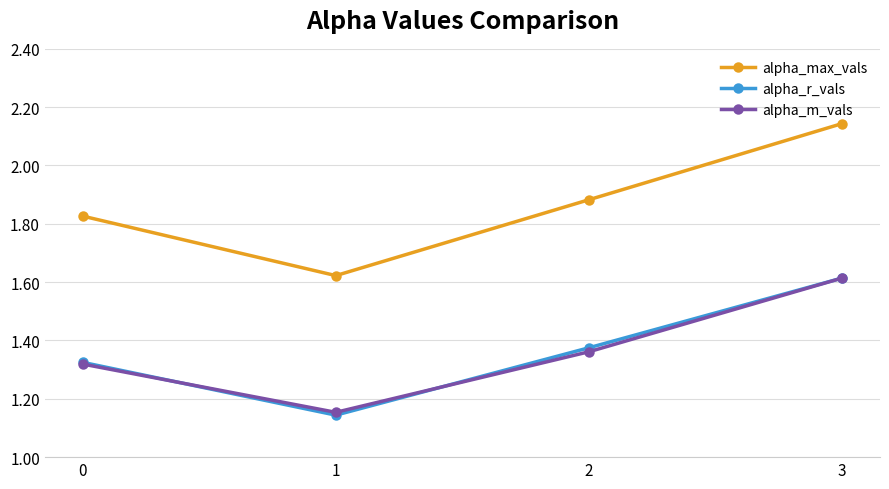

At 2, list the series in order from smallest to largest.

alpha_m_vals, alpha_r_vals, alpha_max_vals